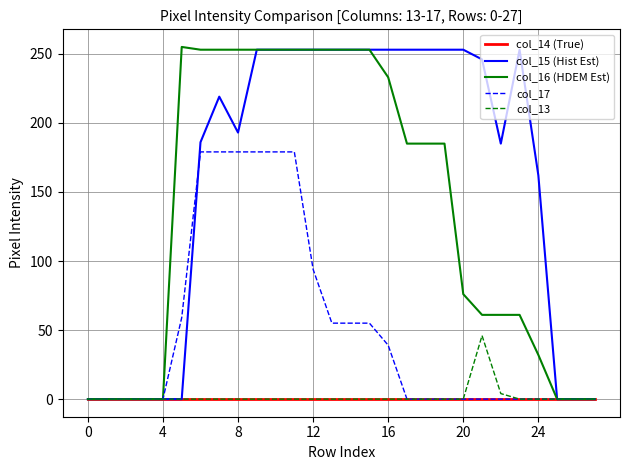

What is the maximum value shown in the chart?

255